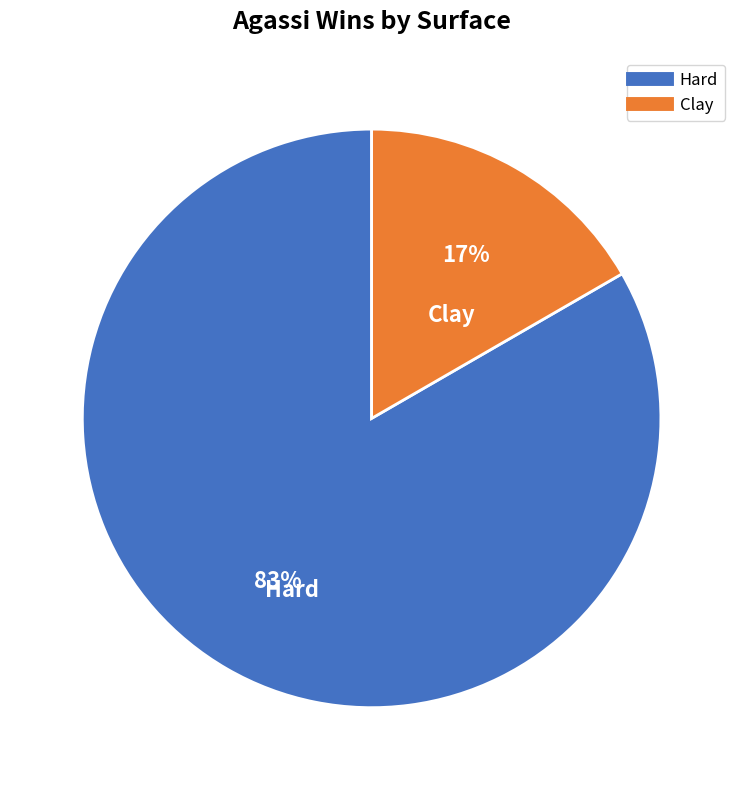

Does any single category account for the majority?

Yes